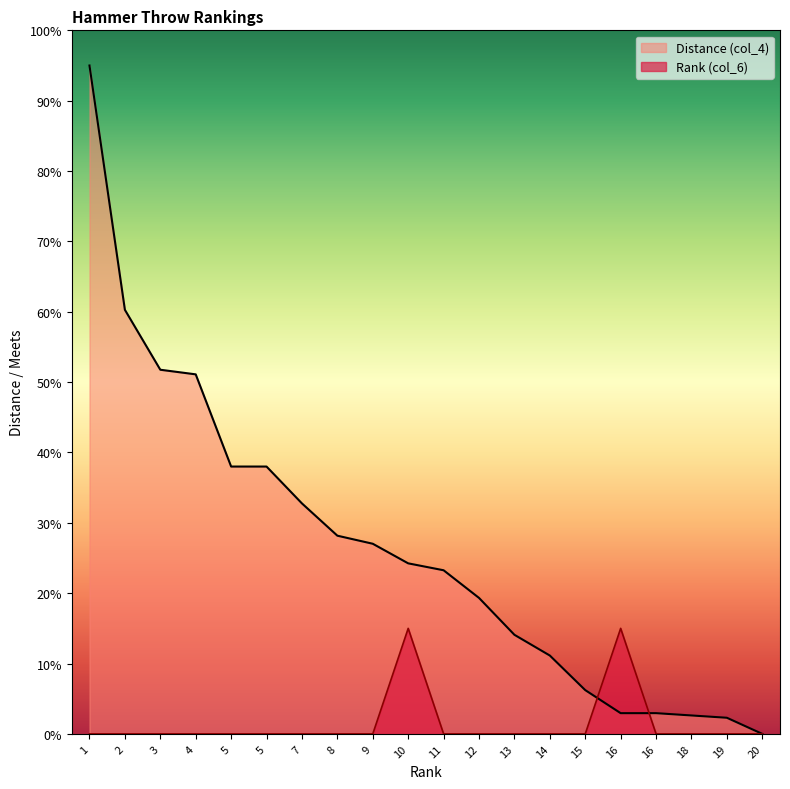

What is the average value of the Rank (col_6) series?

1.5